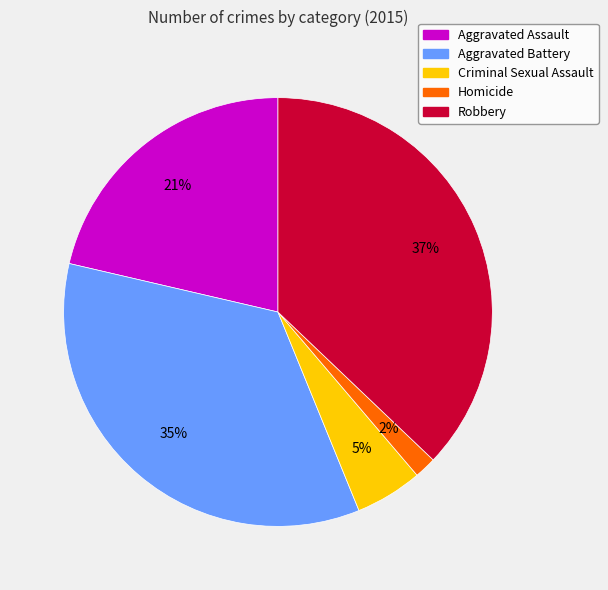

Combined, do Criminal Sexual Assault and Robbery account for over 50%?

No